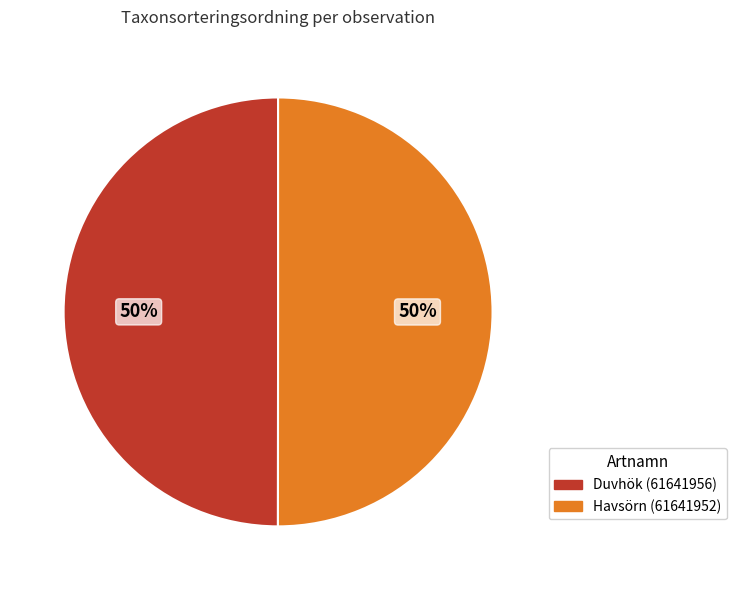

The Havsörn (61641952) slice represents 43% of the pie. True or false?

False